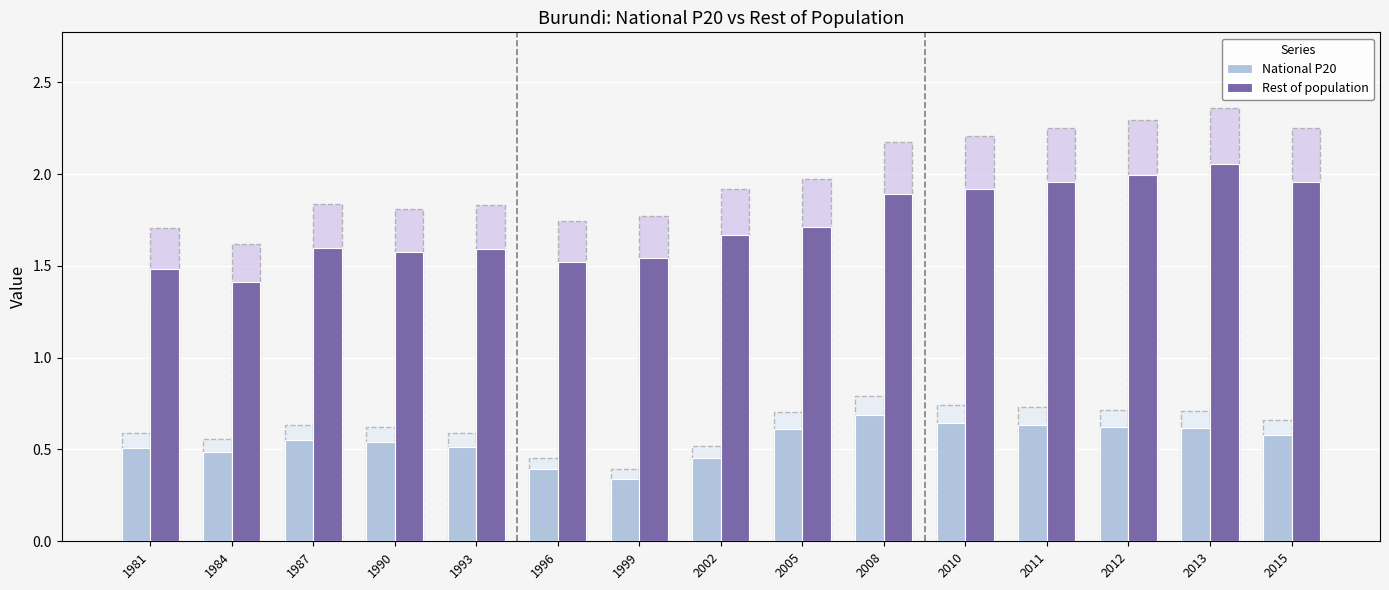

Which has a higher value, 2013 or 2010?

2010